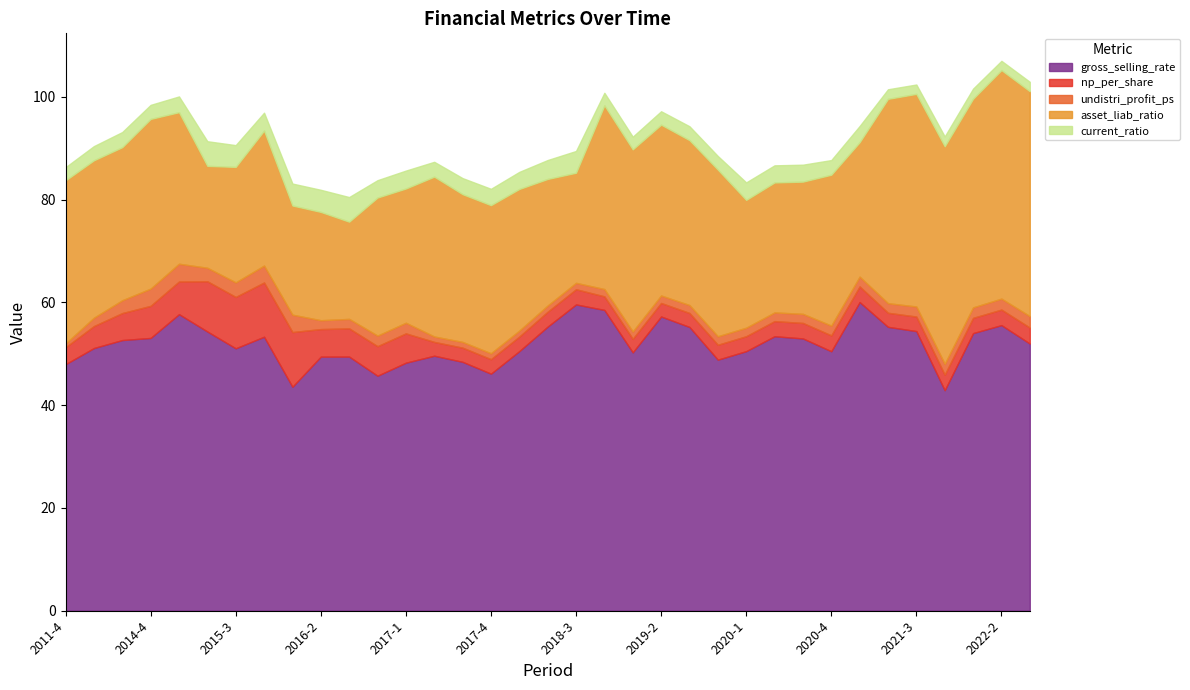

At which category is the sum across all series the highest?

2022-2